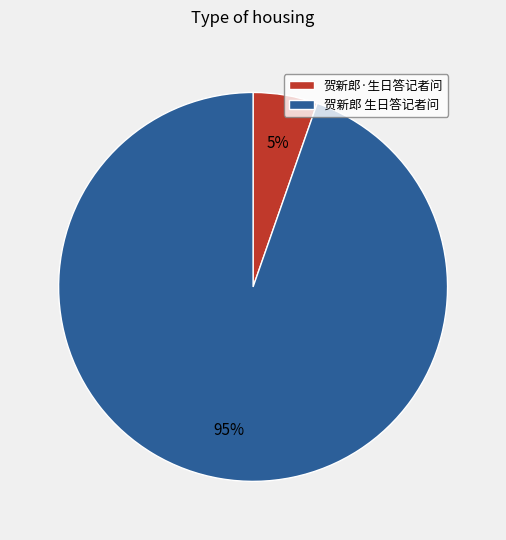

To the nearest percent, what is the combined percentage of 贺新郎·生日答记者问 and 贺新郎 生日答记者问?

100%